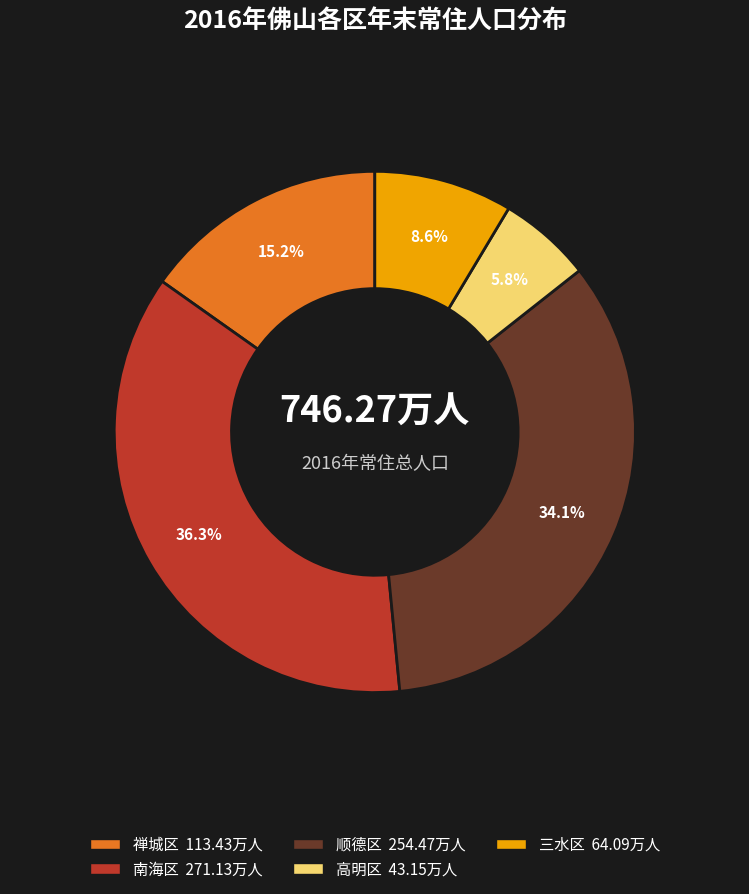

To the nearest percent, what portion does 三水区 represent?

9%